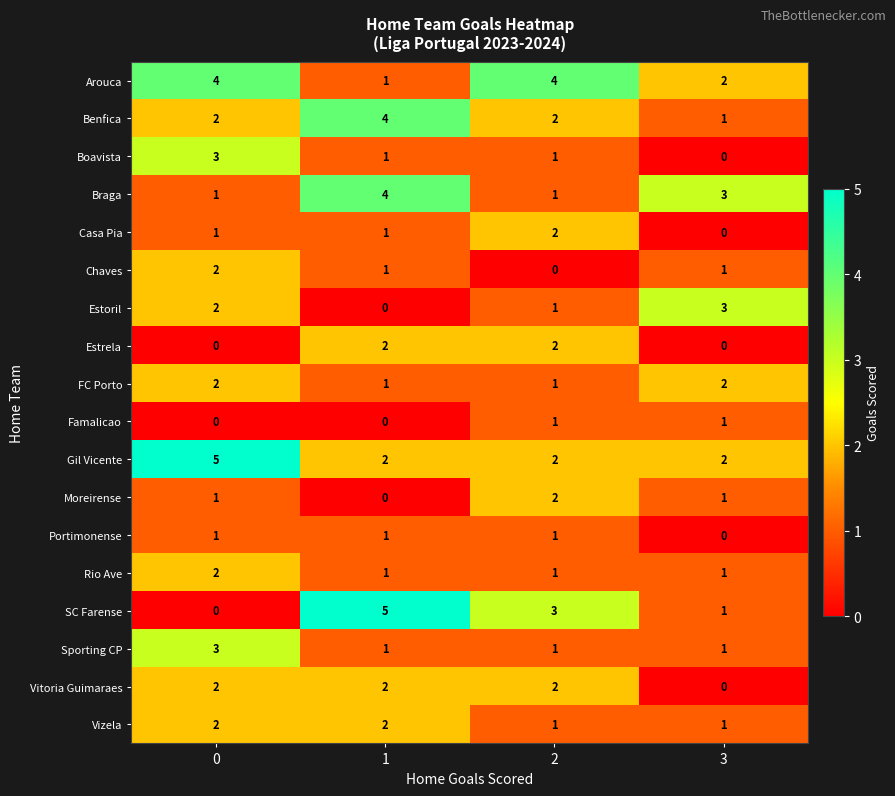

What is the sum of the Vitoria Guimaraes values at 1 and 0?

4